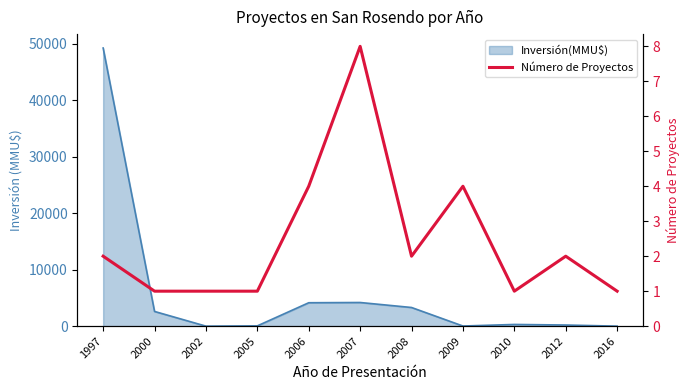

Which category has the highest value across all series?

2007